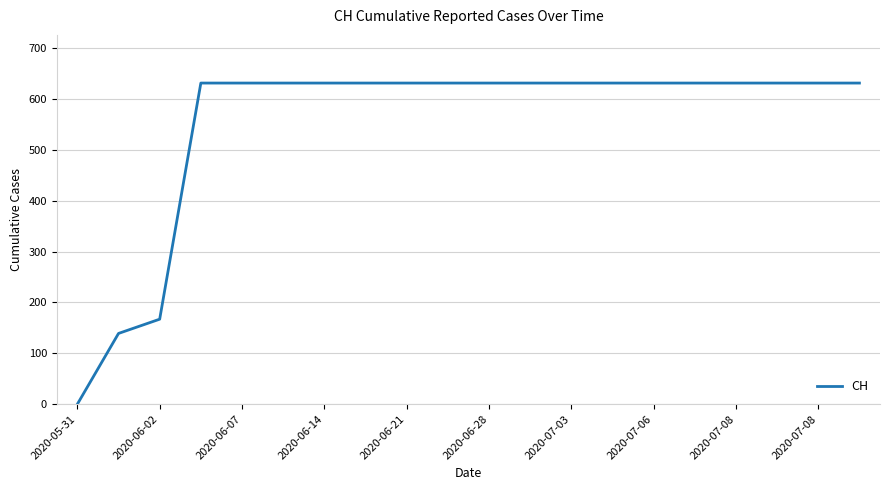

What is the greatest value displayed?

631